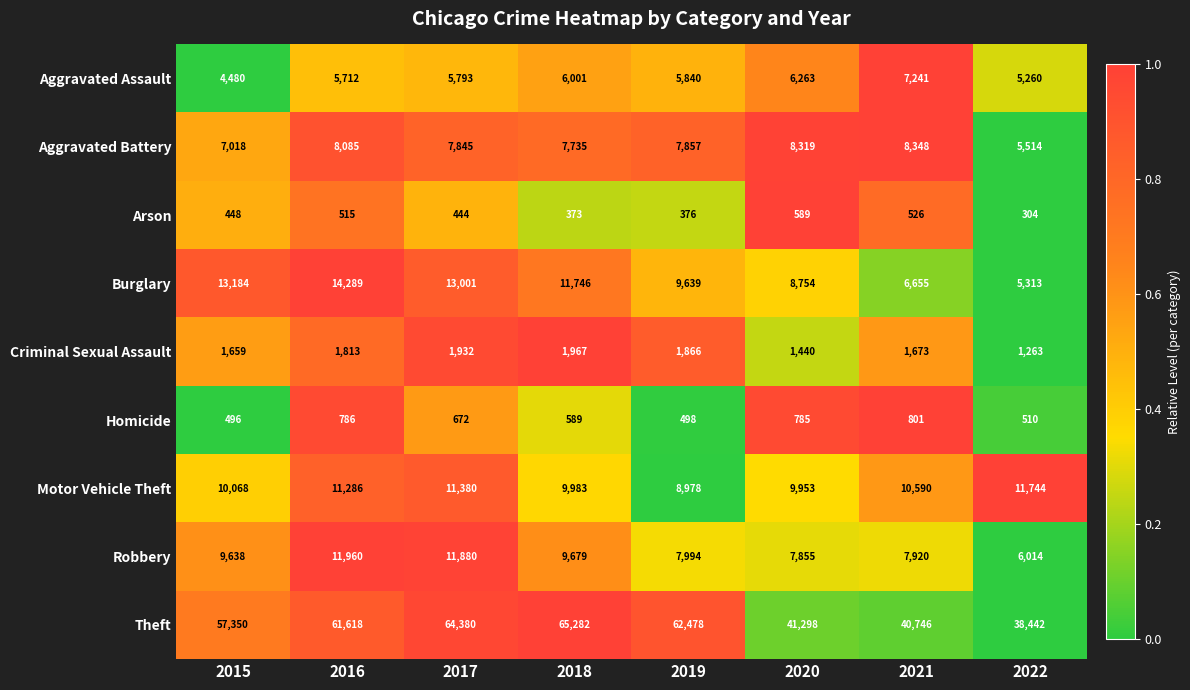

List the labels in order of Aggravated Assault value, smallest first.

2015, 2022, 2016, 2017, 2019, 2018, 2020, 2021